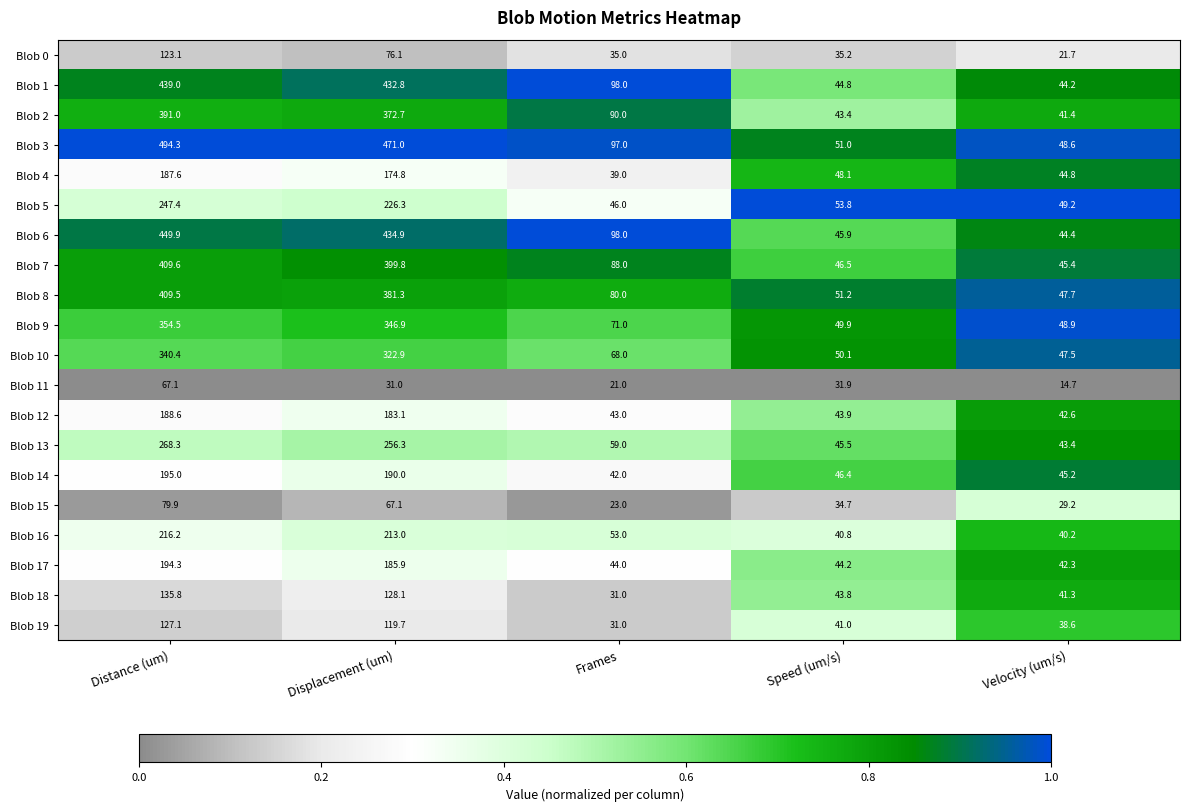

What is the total value across all series at Frames?

1157.0